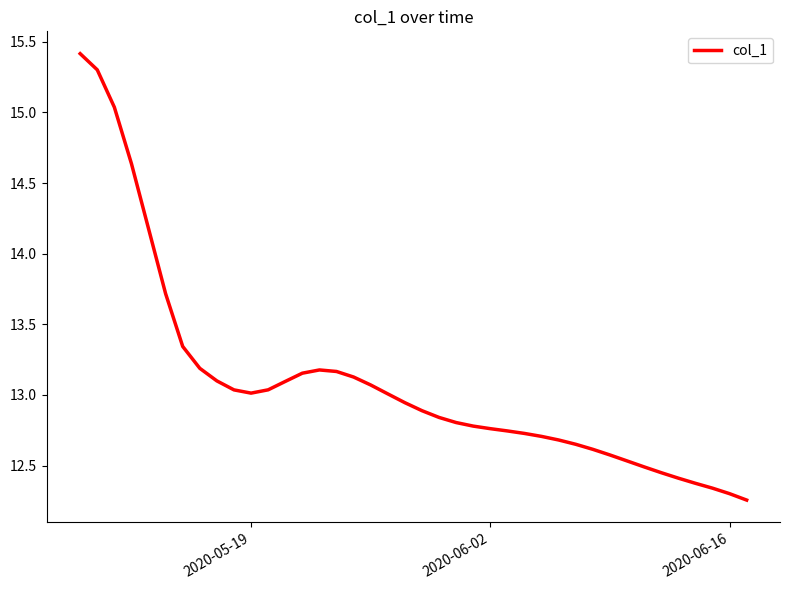

How many lines are shown in the chart?

1